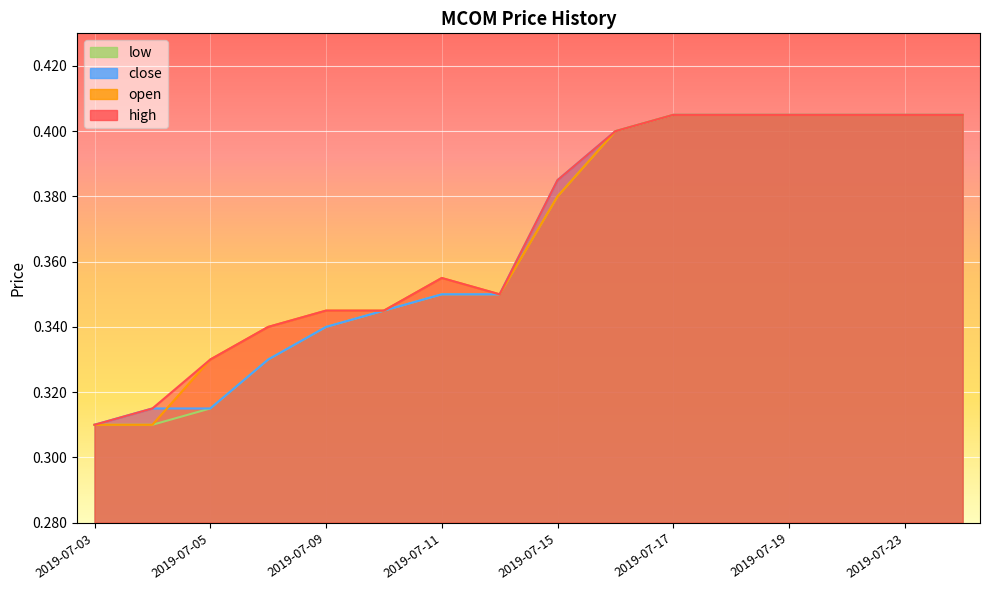

True or false: high and open cross at least once.

False